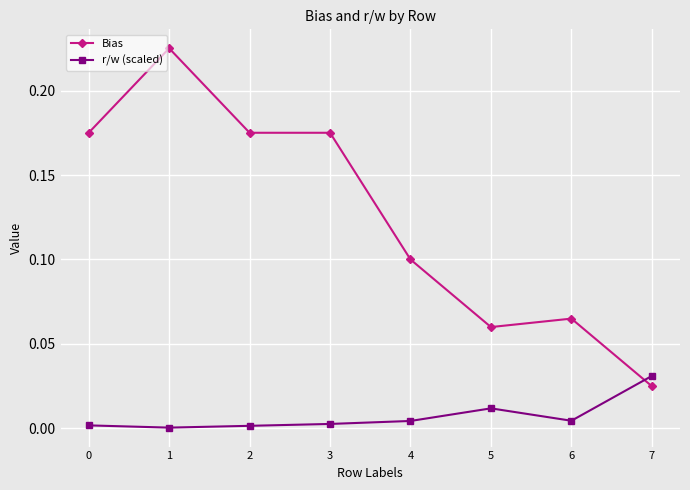

Rank the series at 7 from highest to lowest value.

r/w (scaled), Bias